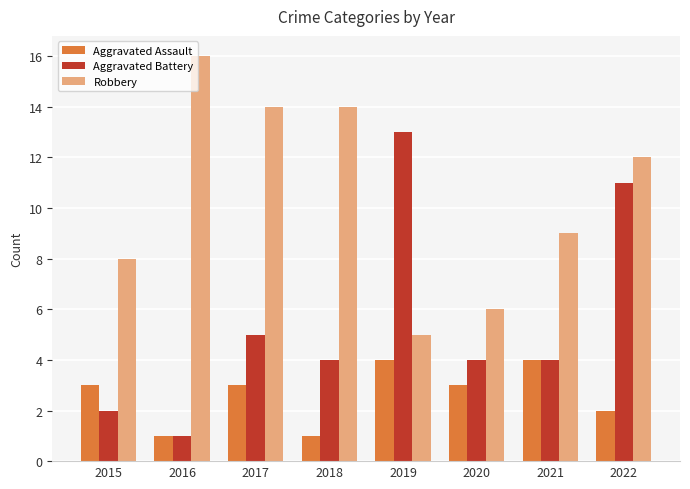

At which category is the sum across all series the highest?

2022